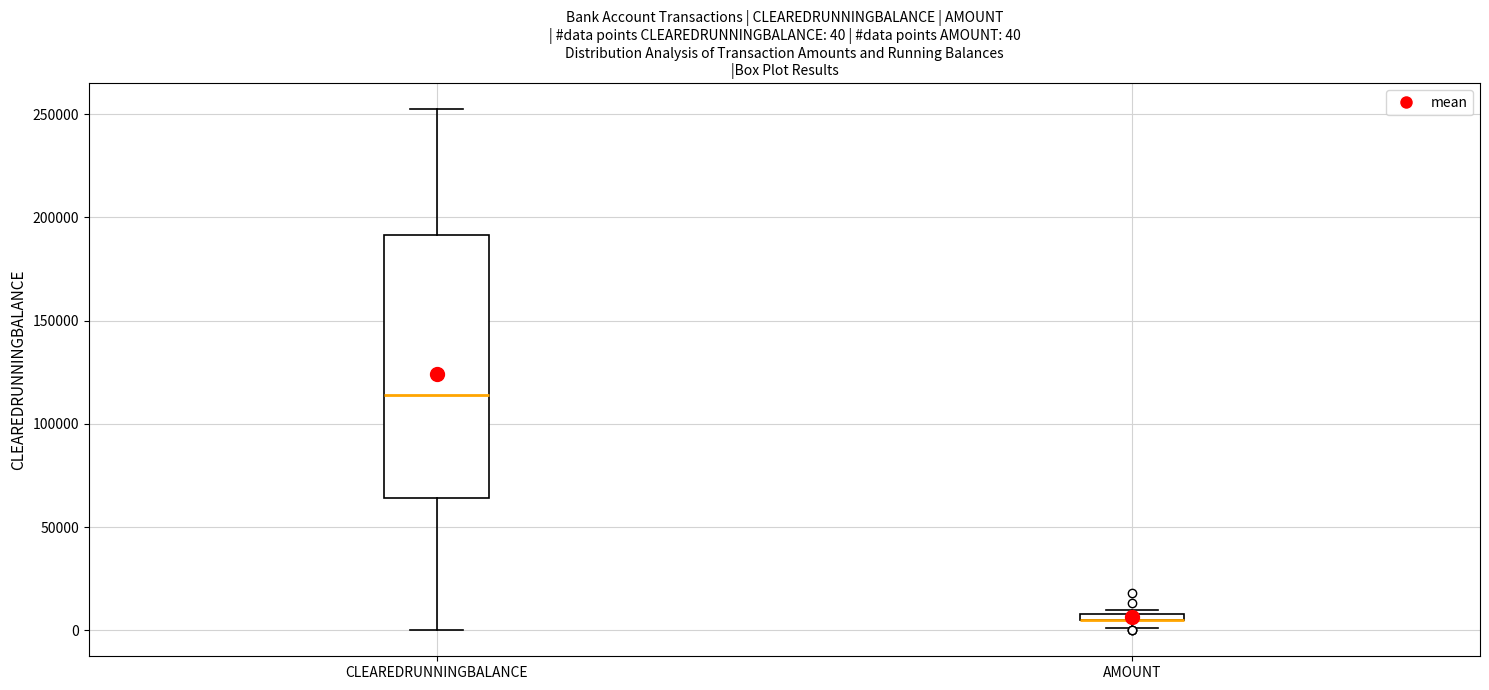

Which box is the tallest, from its lower edge to its upper edge?

CLEAREDRUNNINGBALANCE